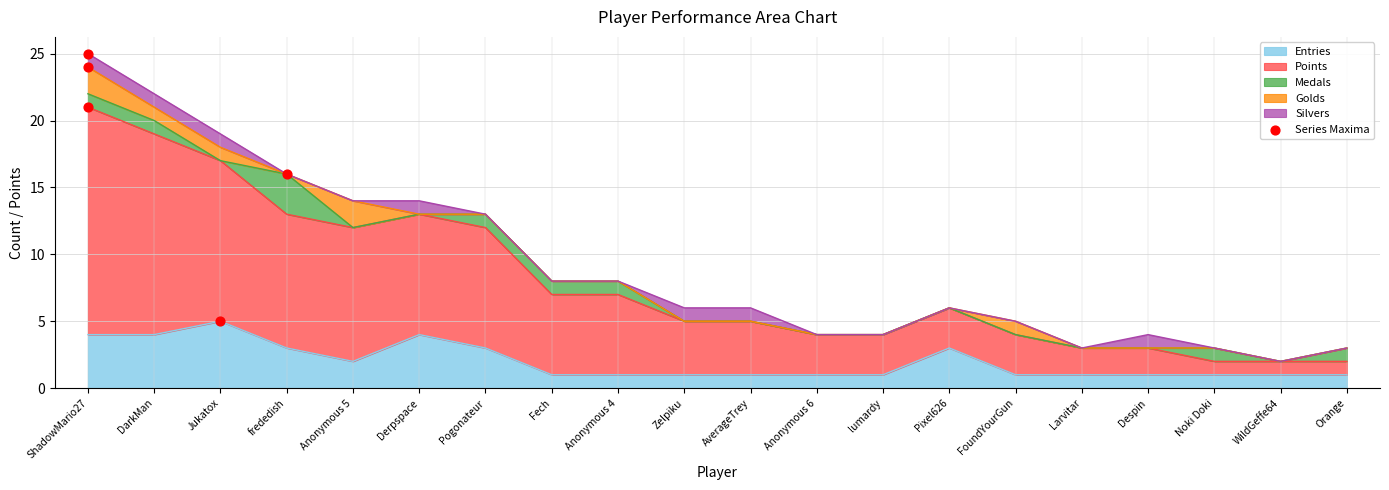

What is the total value across all series at Fech?

8